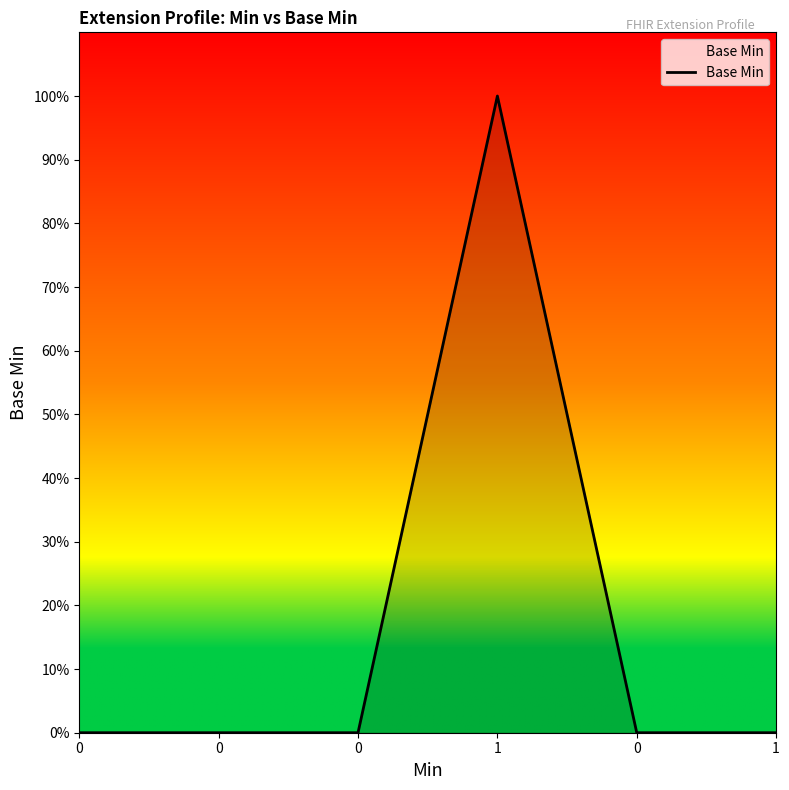

What is the label of the 3rd point from the right?

1